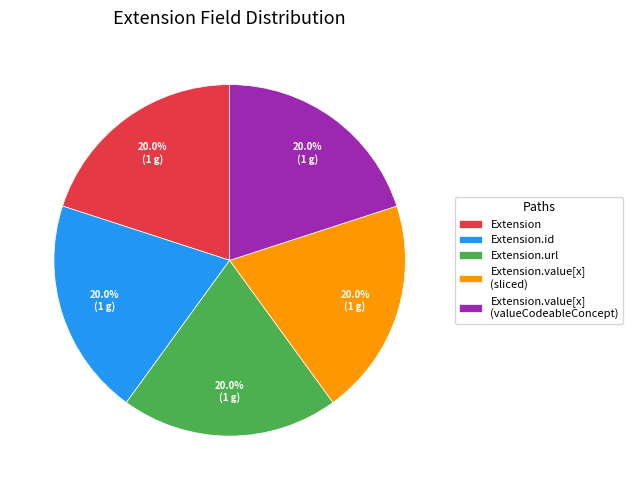

Does Extension.url represent more than half of the total?

No